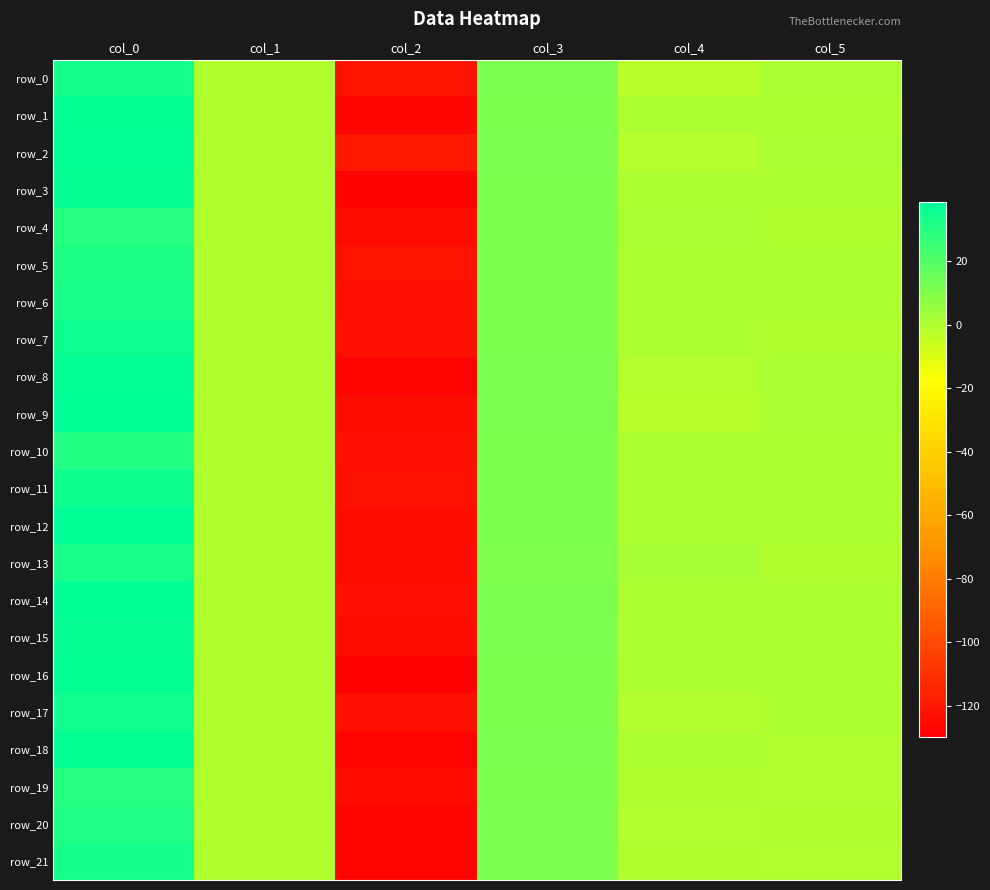

Which series has the largest total across all categories?

row_2